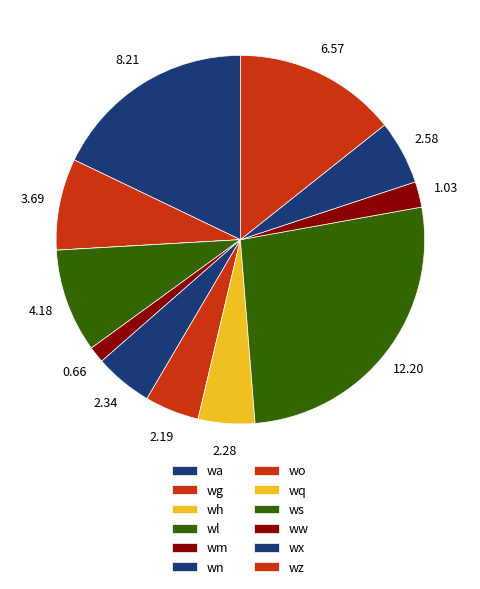

To the nearest percent, what percentage of the pie is wm?

1%